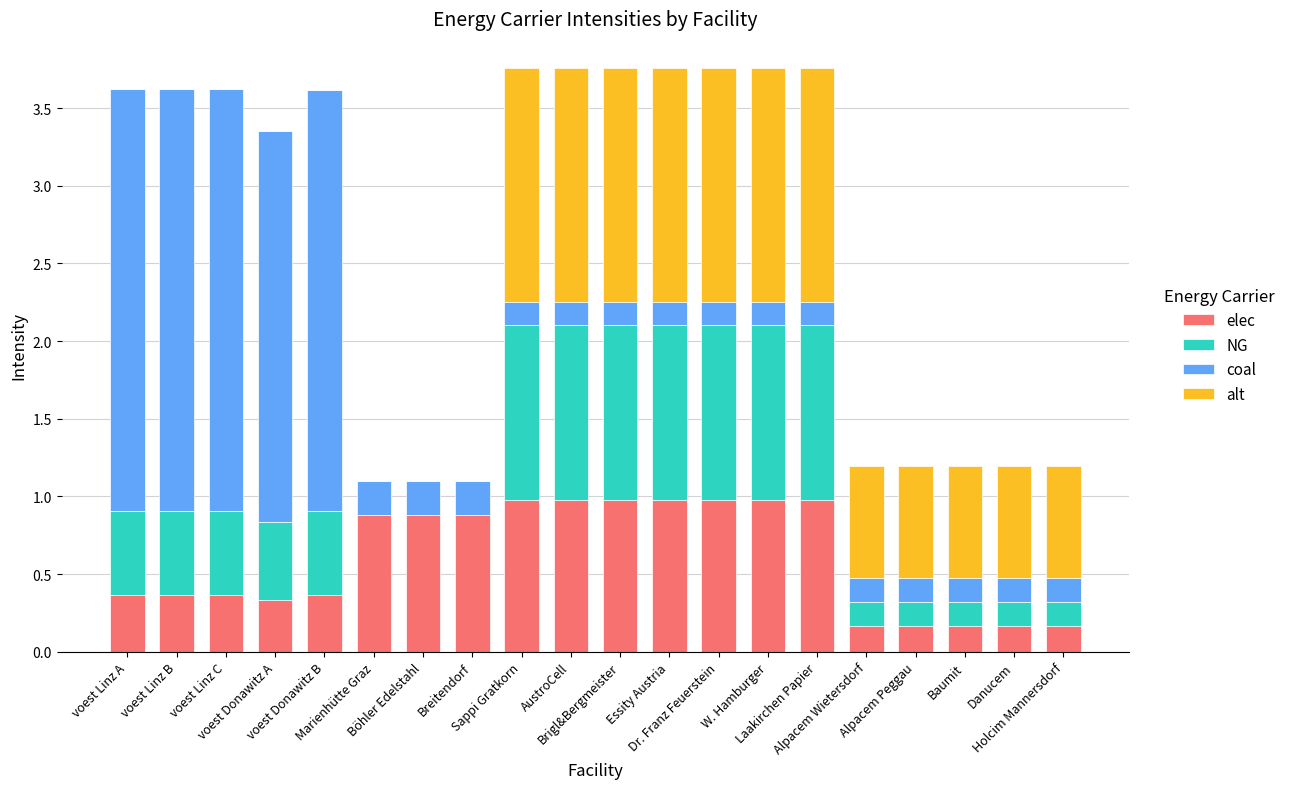

What is the highest value of the elec series?

1.0